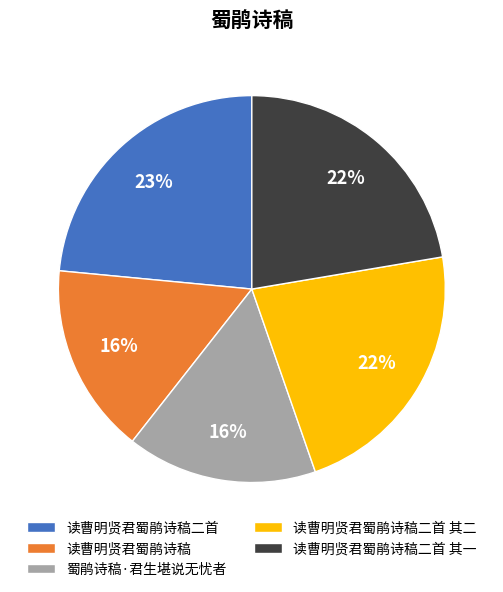

Is the sum of 读曹明贤君蜀鹃诗稿 and 读曹明贤君蜀鹃诗稿二首 其一 greater than half?

No